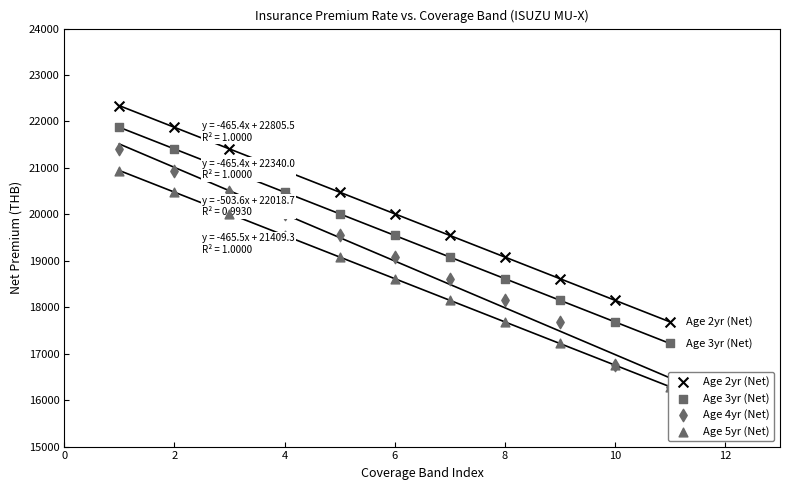

Which series has the widest spread of Y values?

Age 4yr (Net)